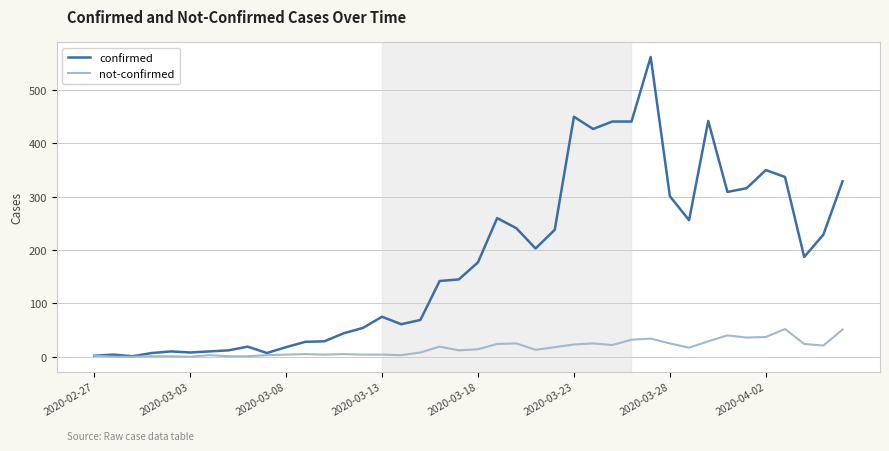

What is the greatest value displayed?

562